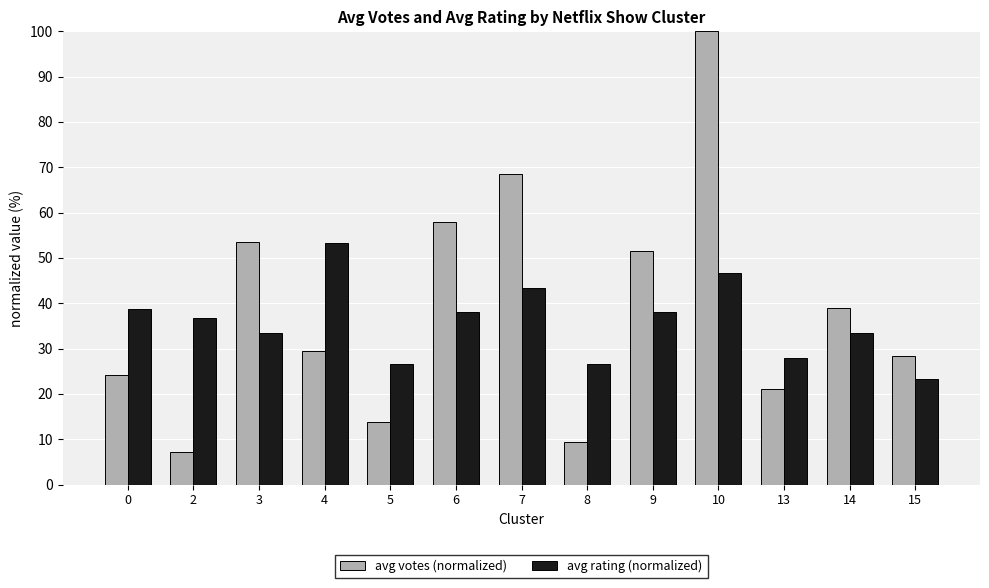

What is the difference between the second highest and second lowest values in the avg rating (normalized) series?

20.0